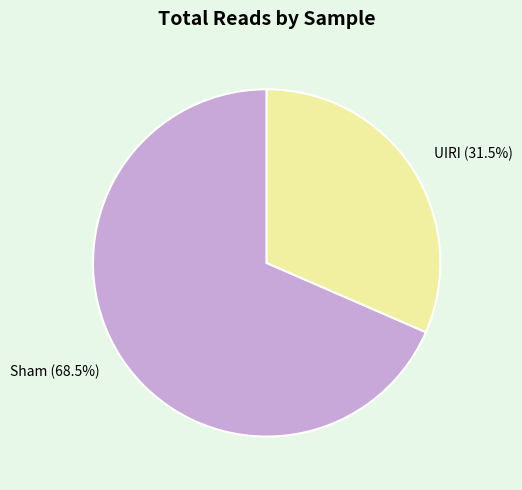

What percentage do Sham and UIRI together represent?

100.0%